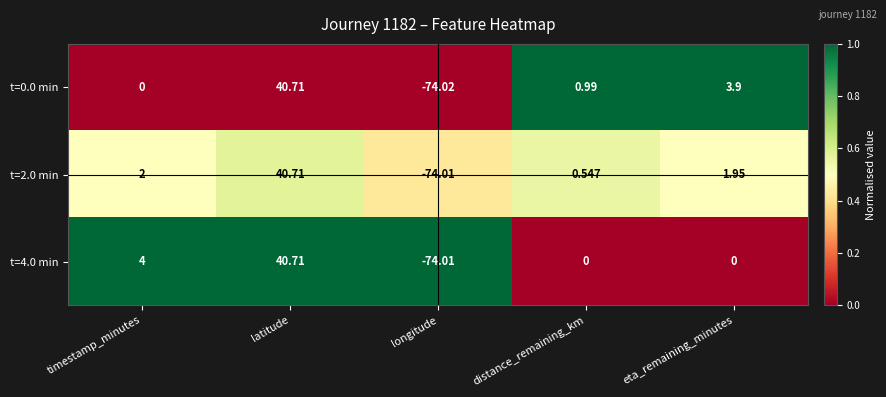

Which series has the largest range (max minus min)?

t=0.0 min